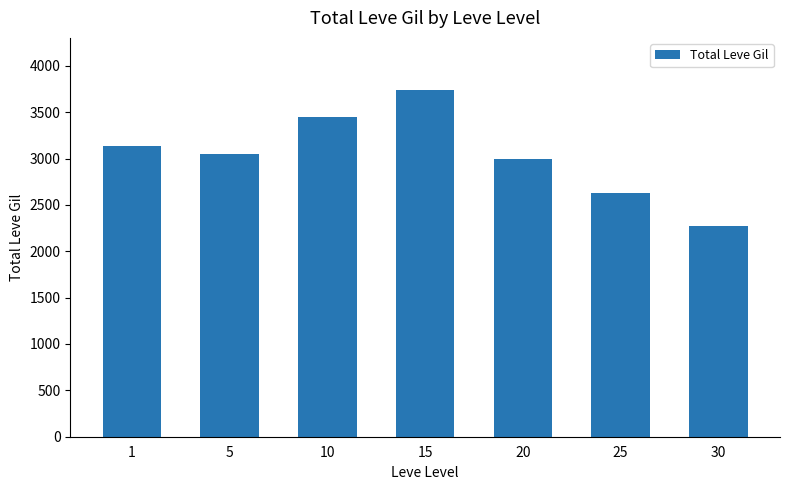

What is the difference between the second highest and minimum values?

1180